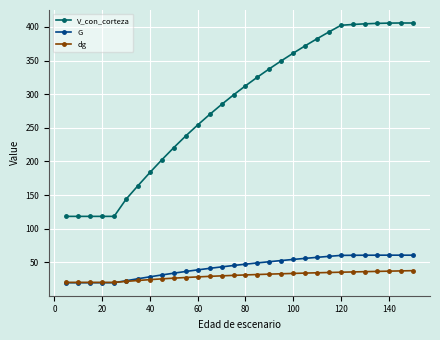

Which series has the widest spread of values?

V_con_corteza